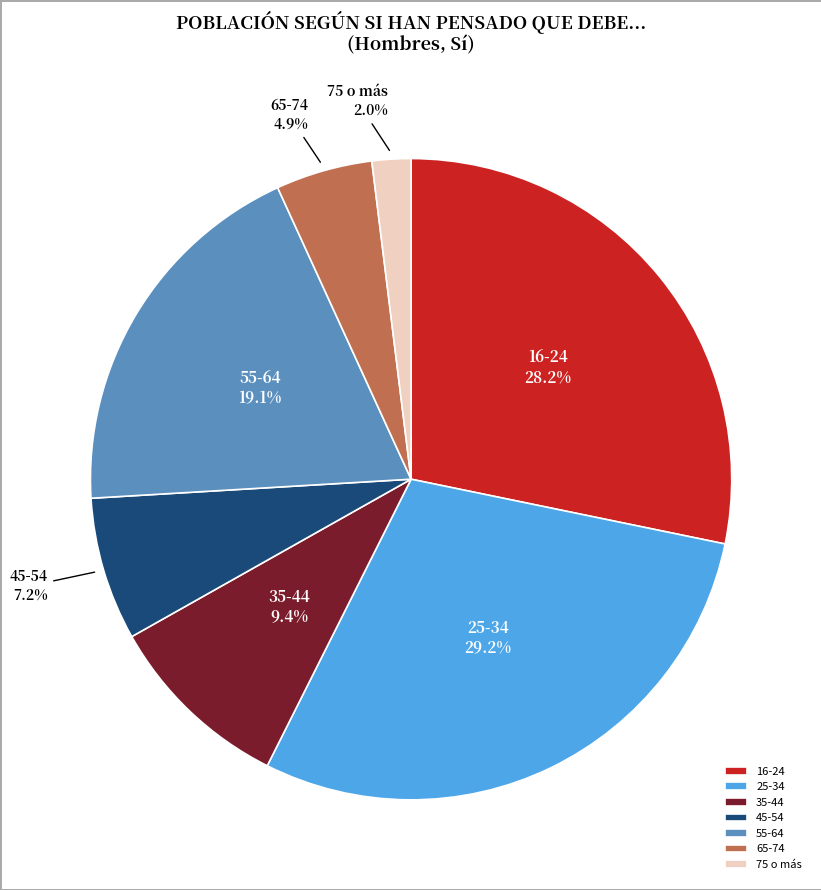

Do 25-34 and 16-24 together represent more than half of the pie?

Yes